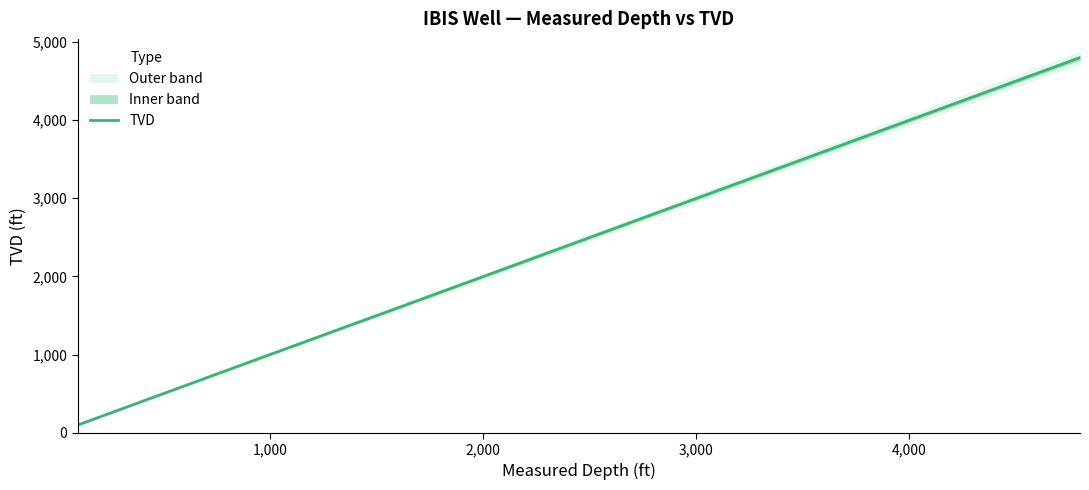

Is it true that the value at 24 is 617.5?

False